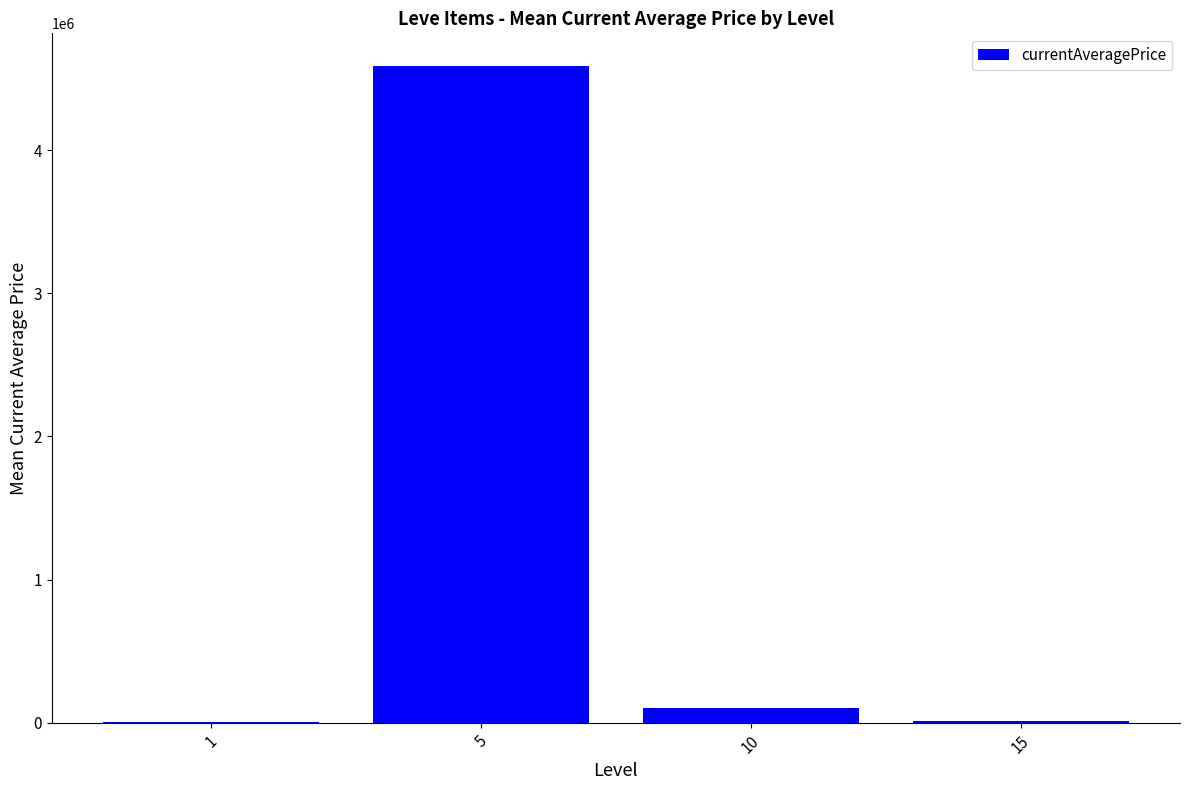

What is the sum of all values?

4704201.0